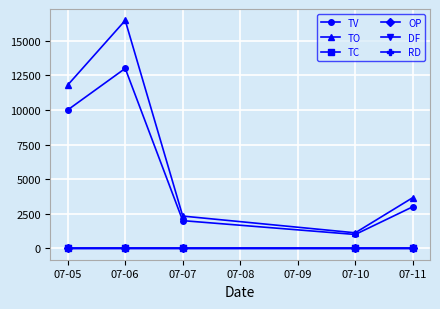

What is the maximum value for TV?

13000.0